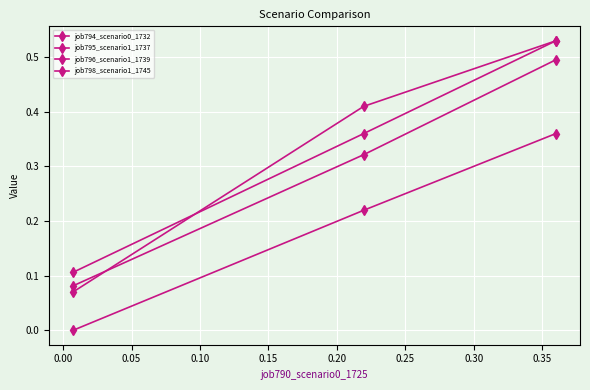

What is the difference between the second highest and minimum values in the job796_scenario1_1739 series?

0.2